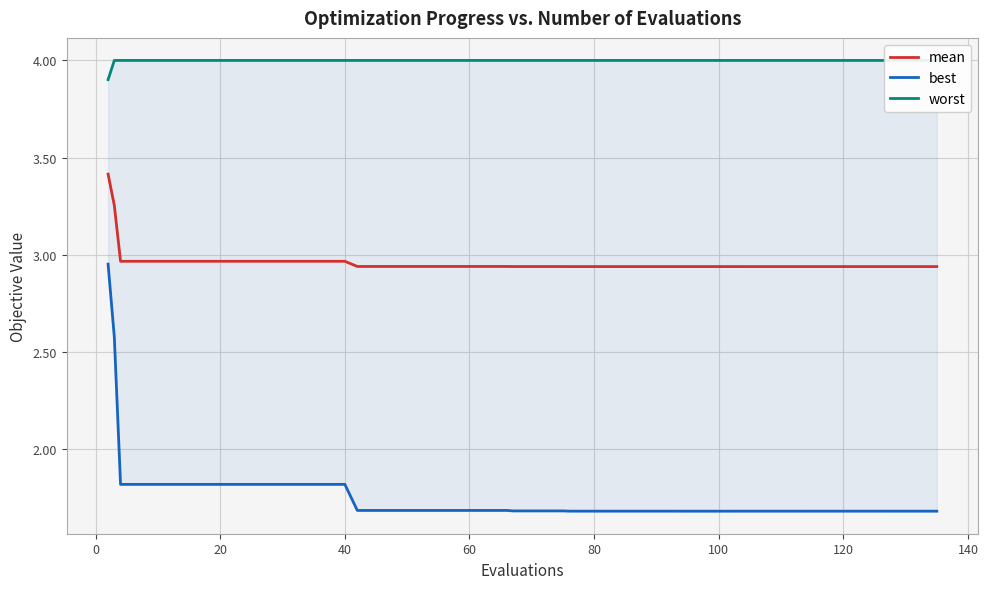

True or false: mean has more than 2 interior local peaks.

False